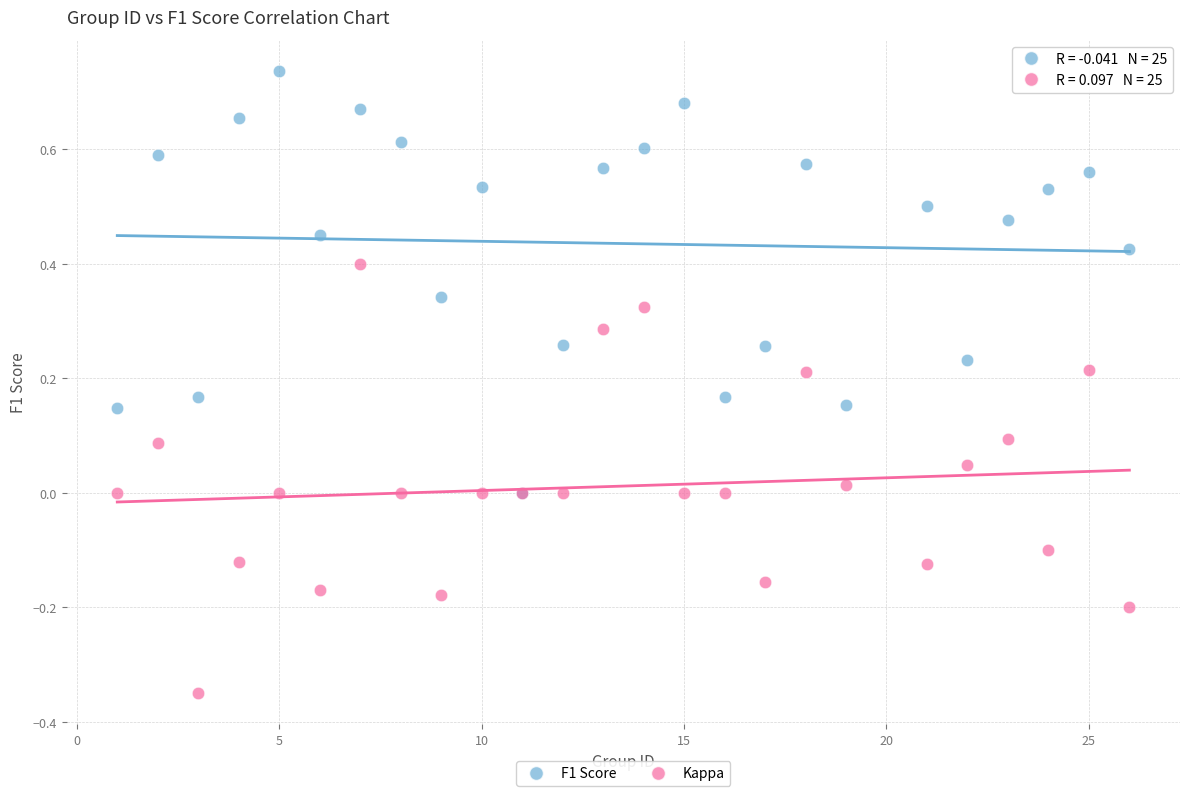

What are all the series names shown in the legend?

F1 Score, Kappa